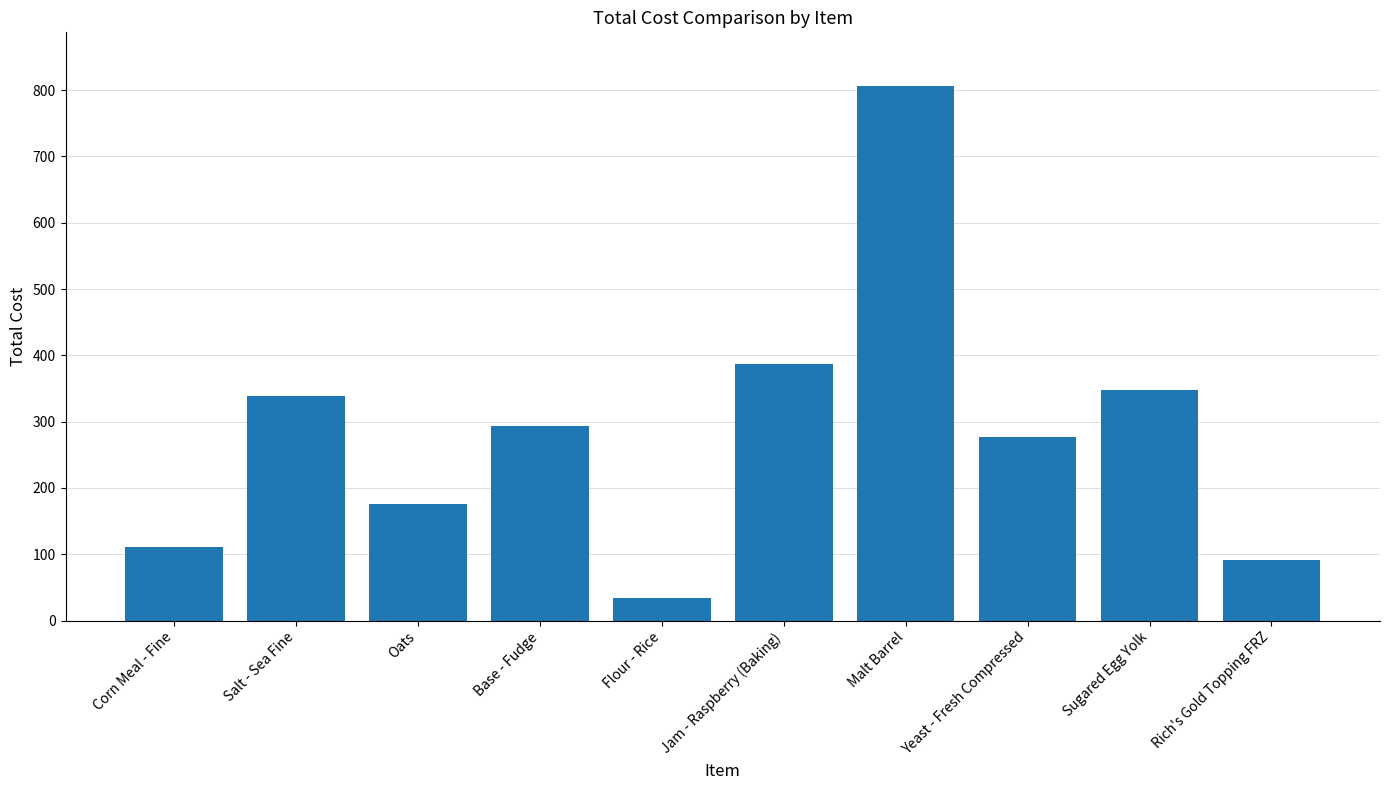

Approximately how many times larger is the value at Salt - Sea Fine compared to Jam - Raspberry (Baking)?

0.9